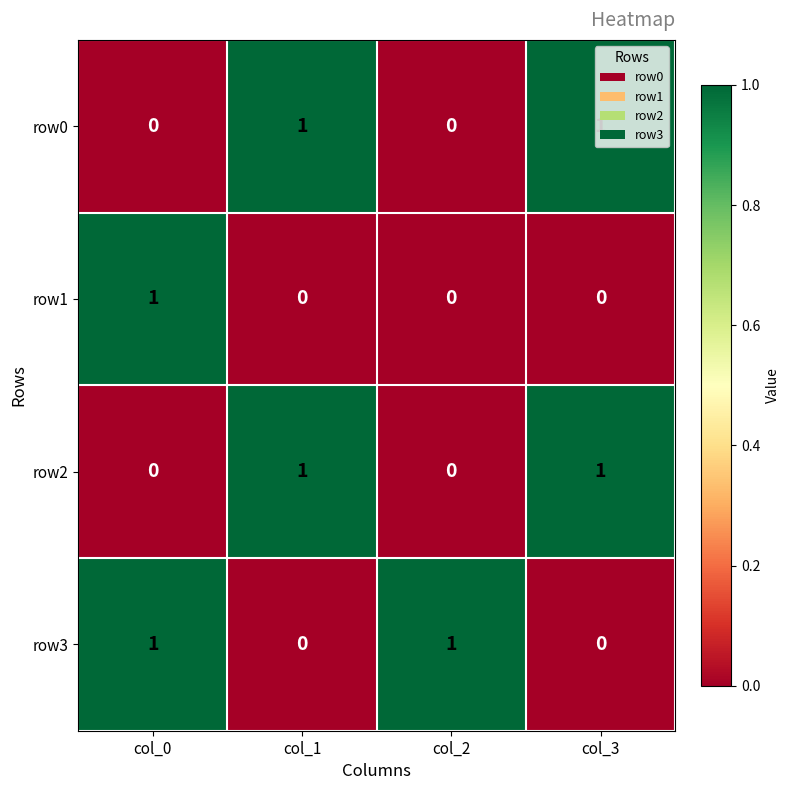

Is it true that row1 equals 1 at col_2?

False